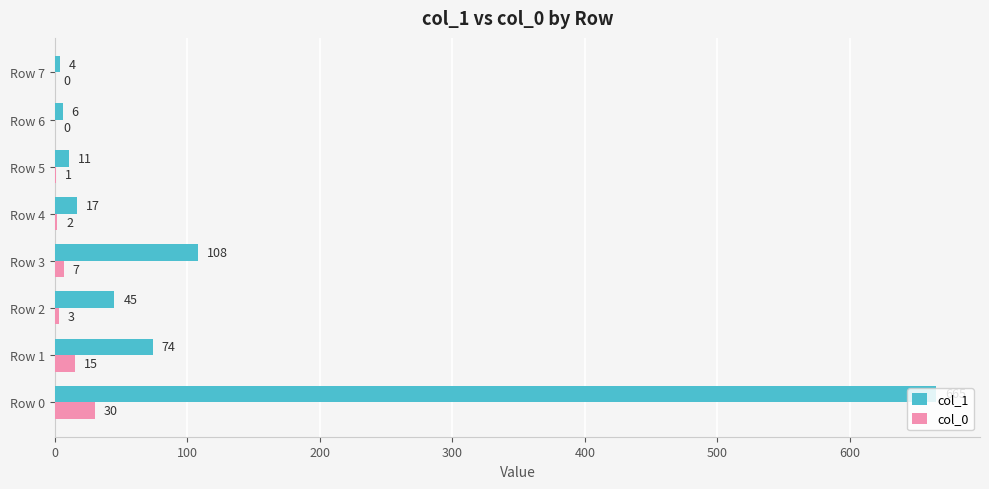

Where is col_1 nearest to the value 334?

Row 3